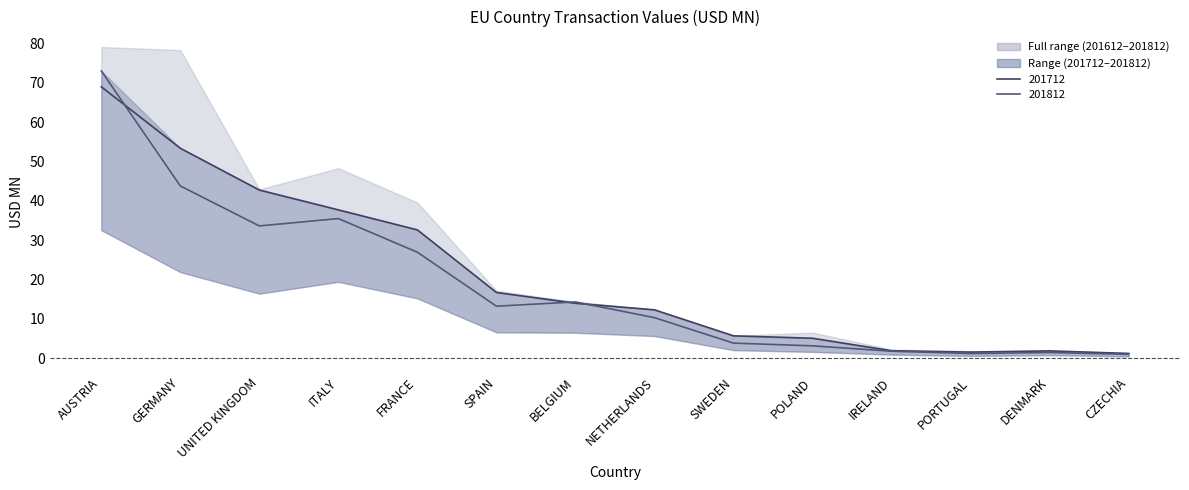

What is the difference between the second highest and second lowest values in the 201812 line series?

42.6